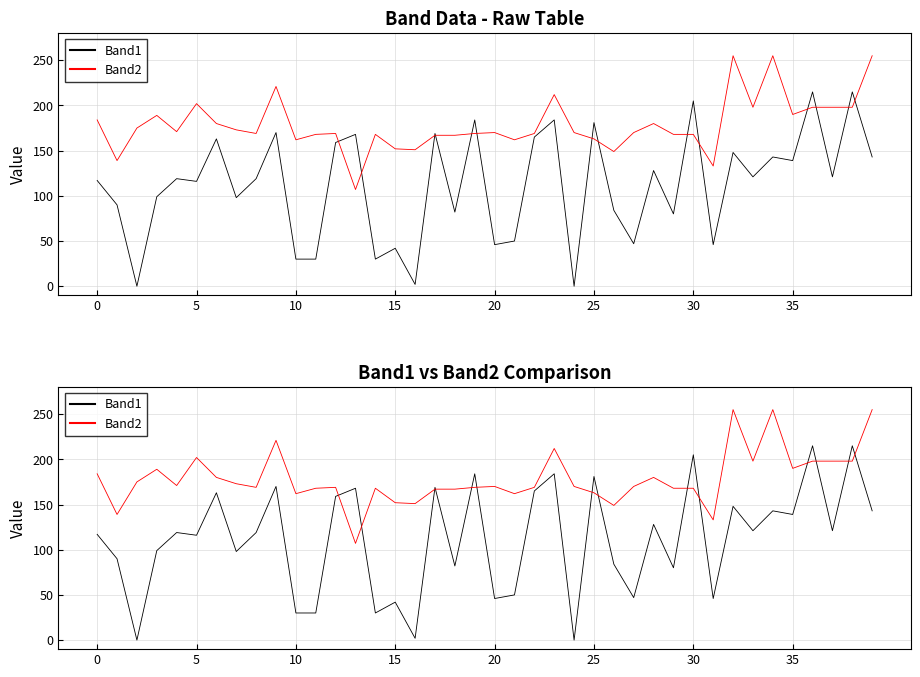

Which category has the highest value in the Band2 series?

32